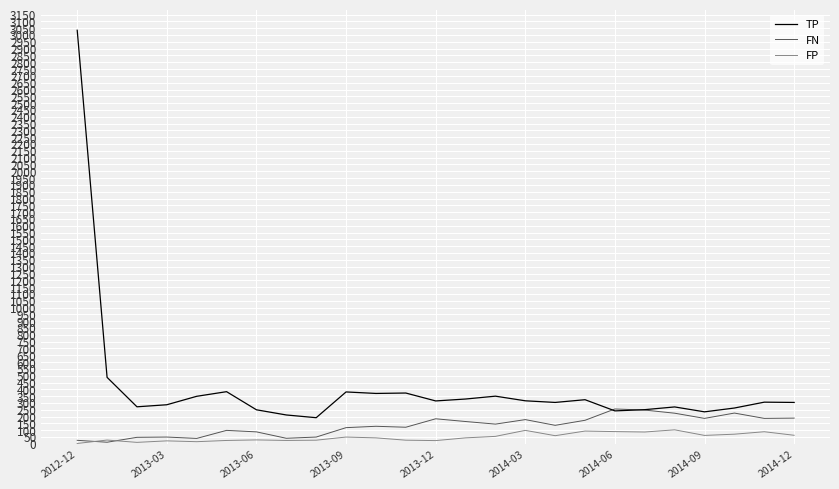

Which series has the largest range (max minus min)?

TP